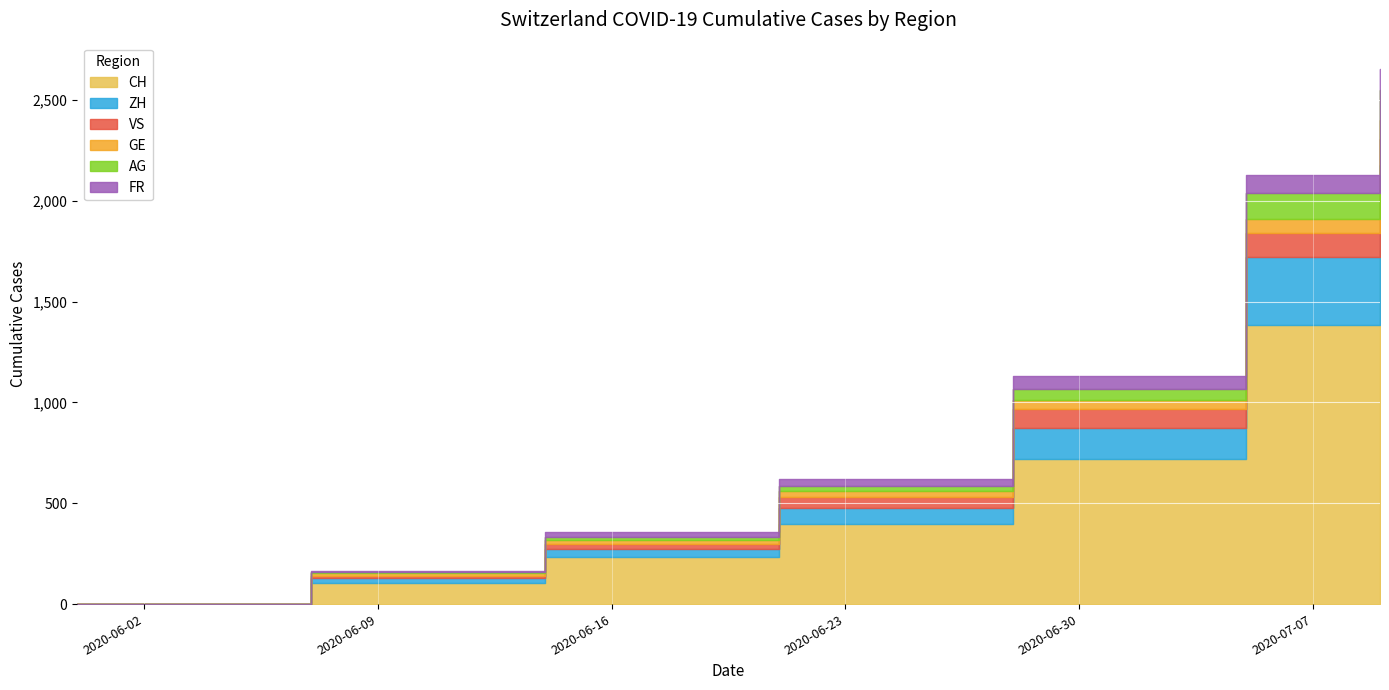

How many values in VS are above zero?

6